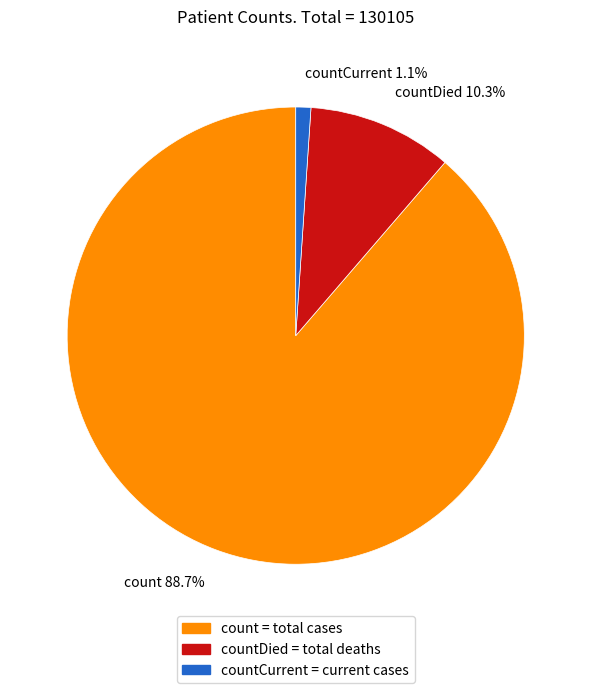

Is there a majority slice in this chart?

Yes